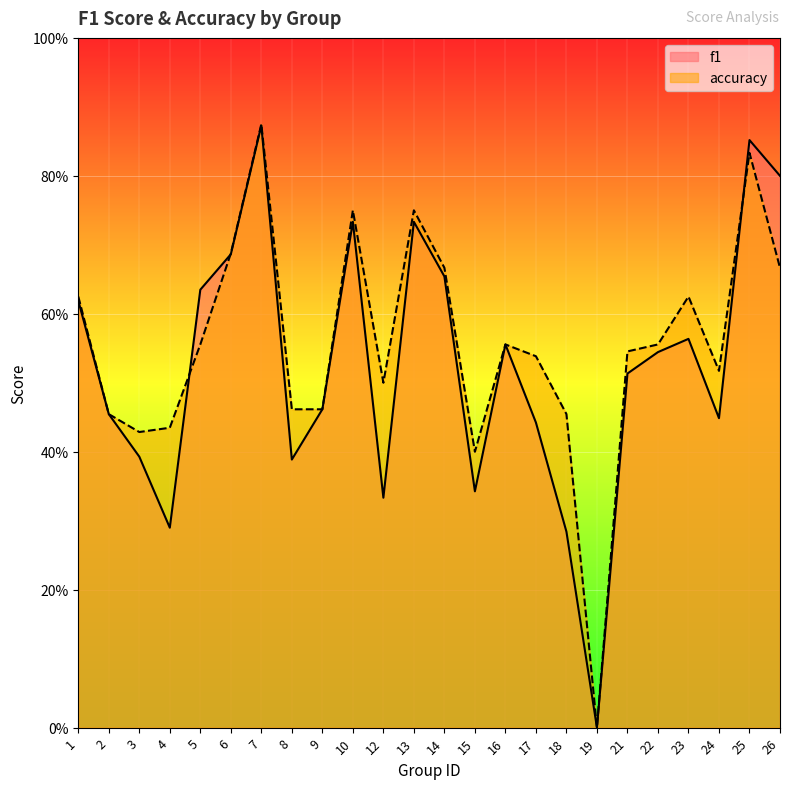

Rank the series by their maximum value, from highest to lowest.

accuracy, f1